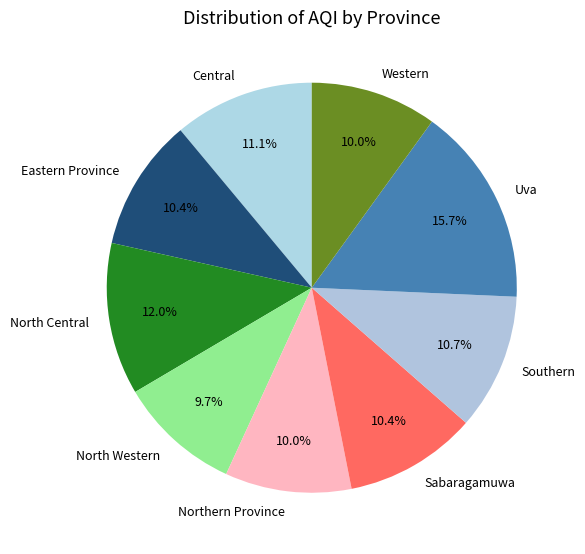

Is it true that Central is 3% of the pie?

False